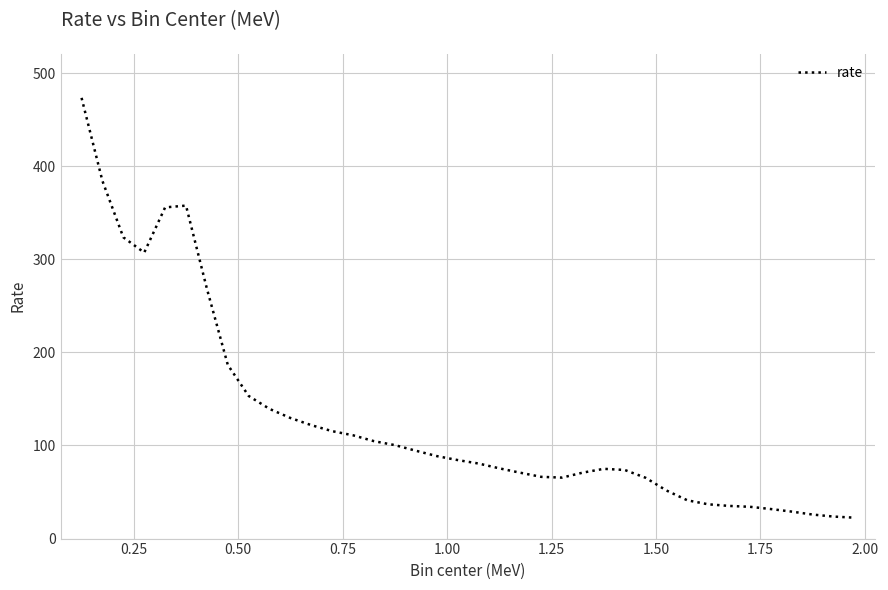

What is the difference between the maximum and minimum values?

451.0